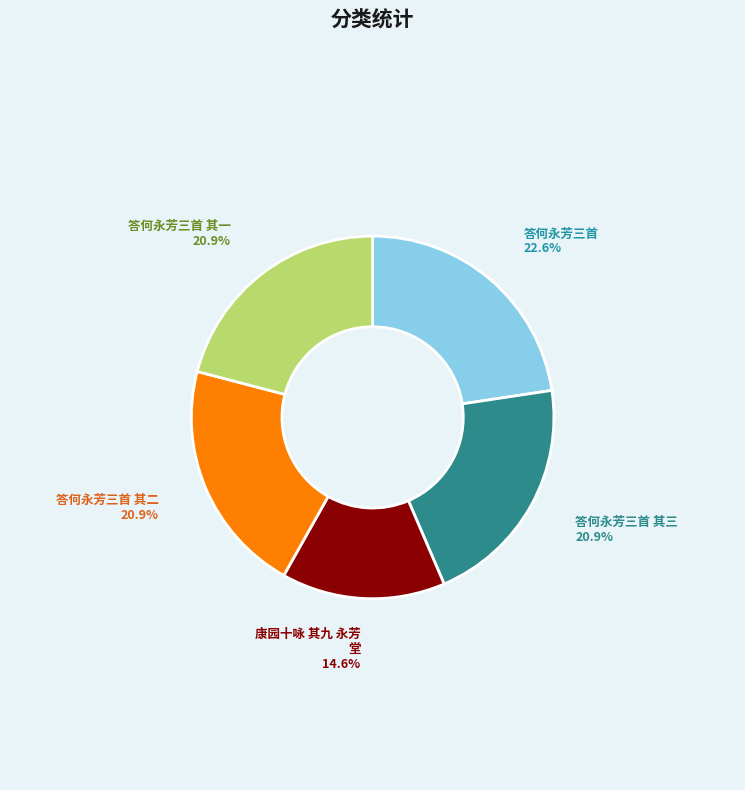

Count the number of slices in the pie.

5